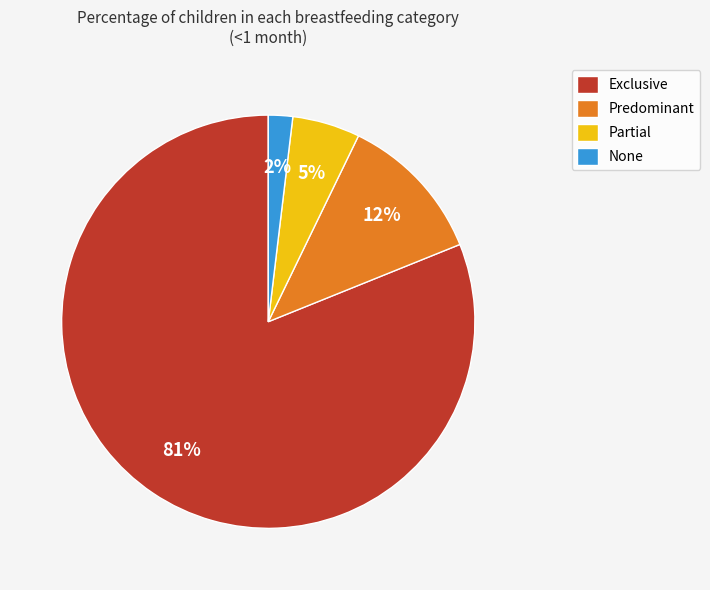

Which slice represents more than half of the pie?

Exclusive